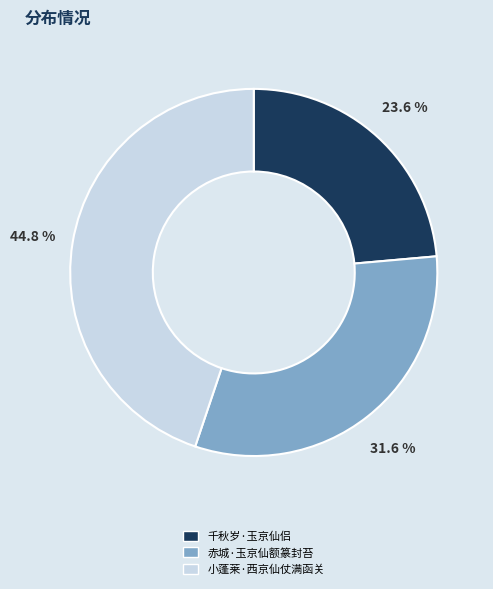

To the nearest percent, what is the difference between the largest and smallest slice percentages?

21%